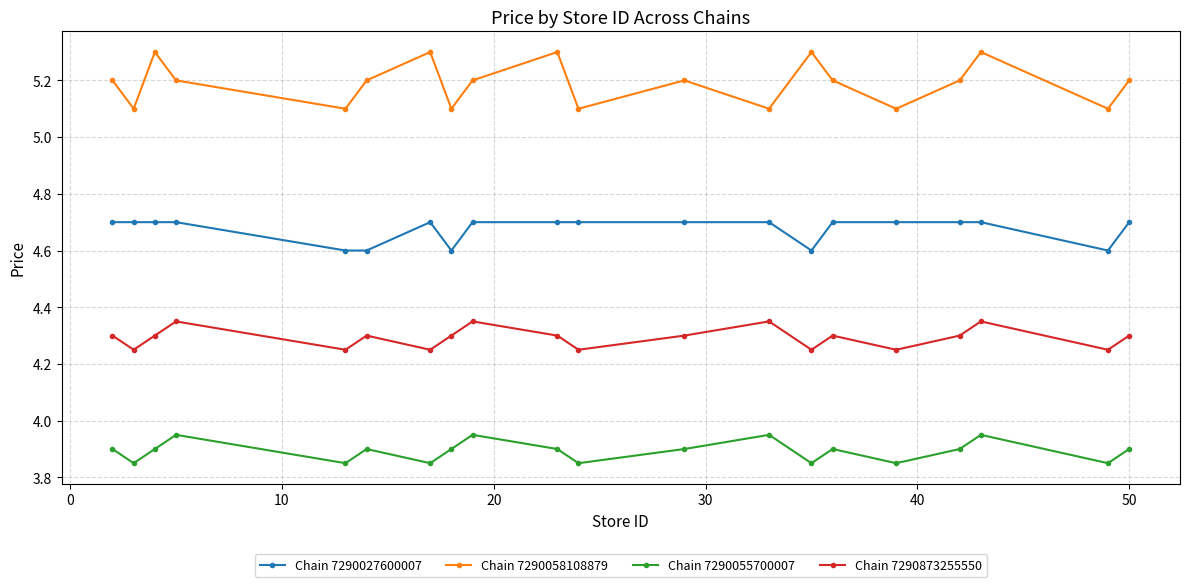

What is the difference between the maximum and second lowest values in the Chain 7290873255550 series?

0.1